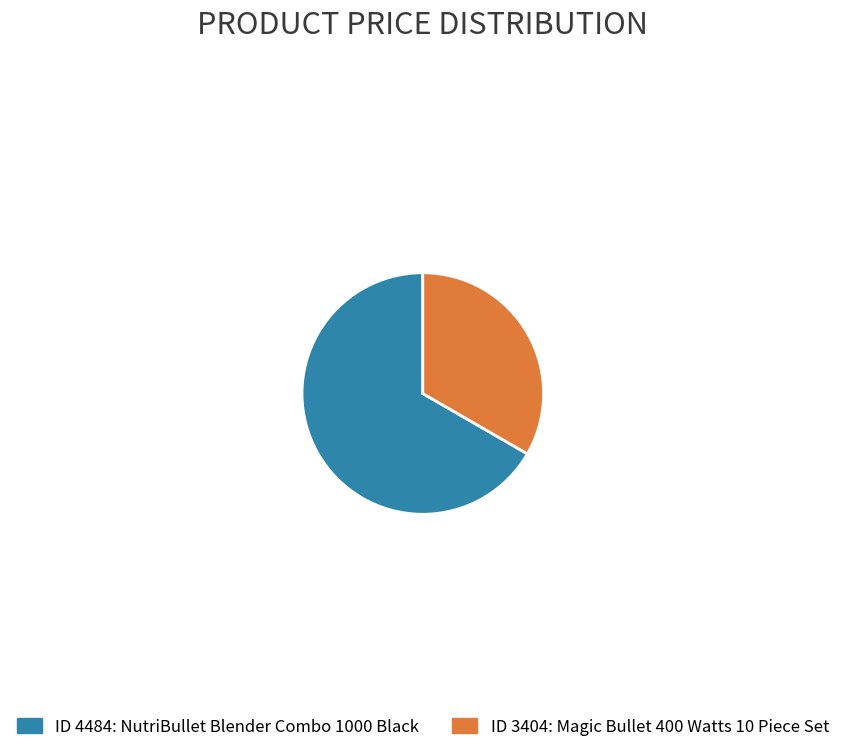

Does any single category account for the majority?

Yes